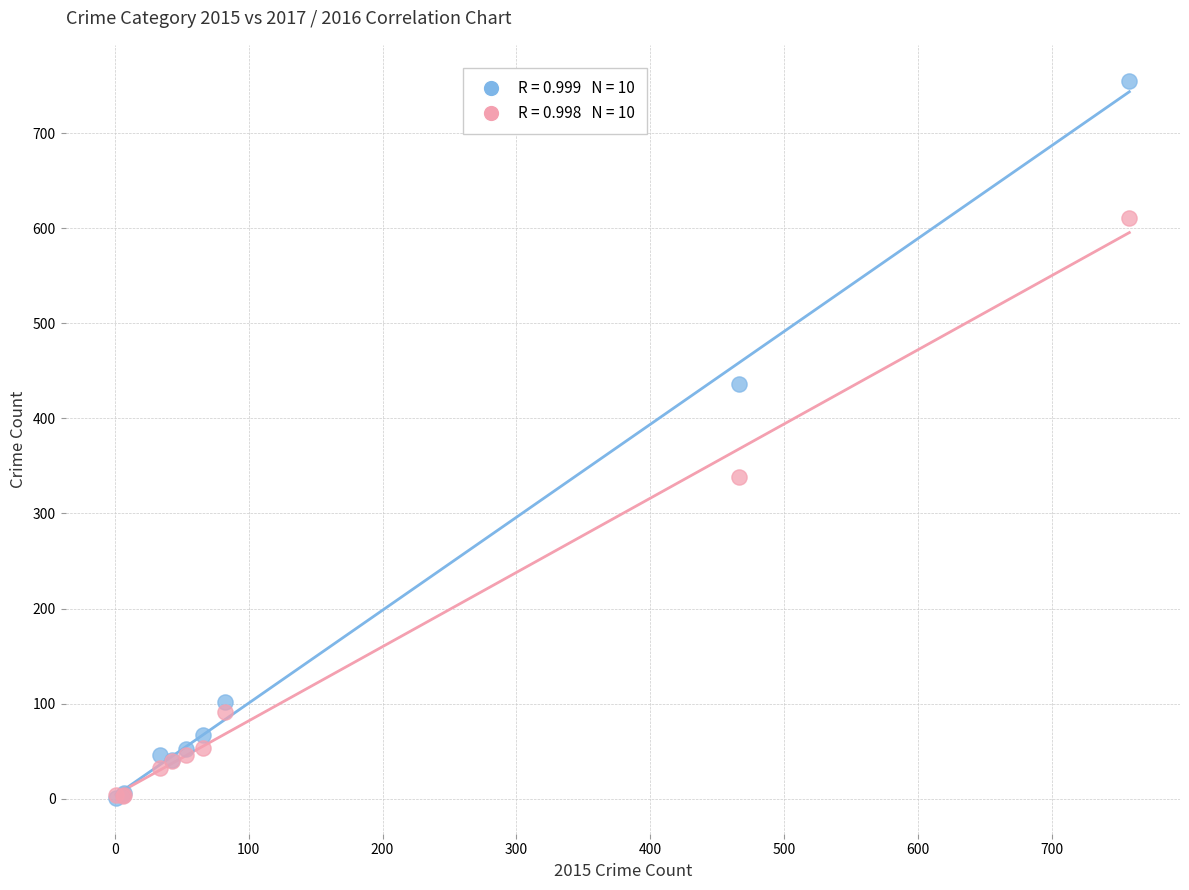

Across all series, what Y value is closest to 378?

338